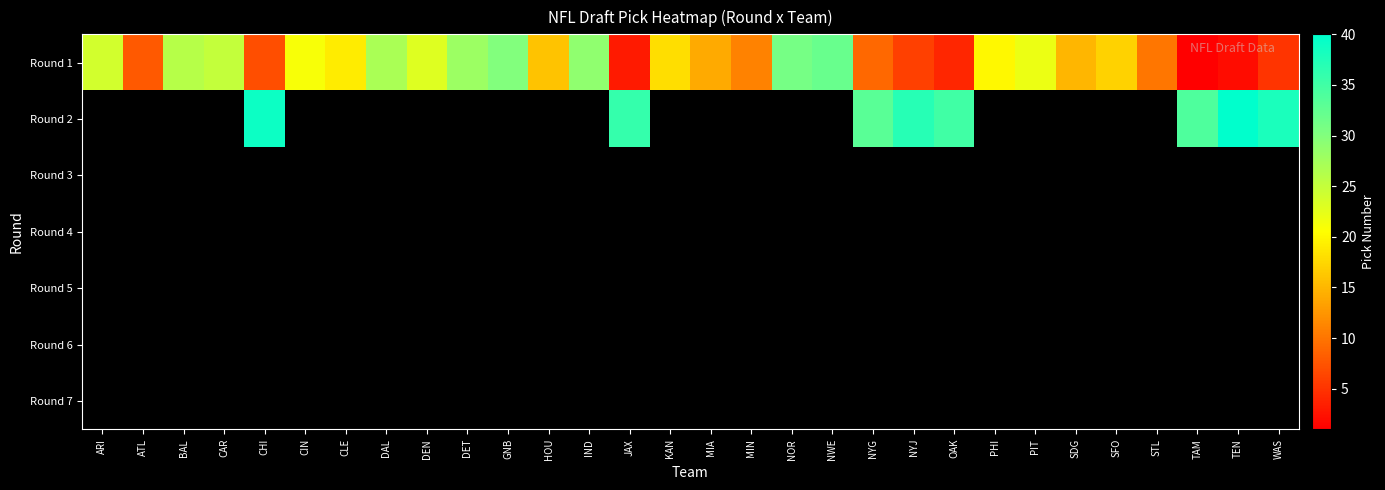

Which has a higher value, NOR or TEN?

NOR